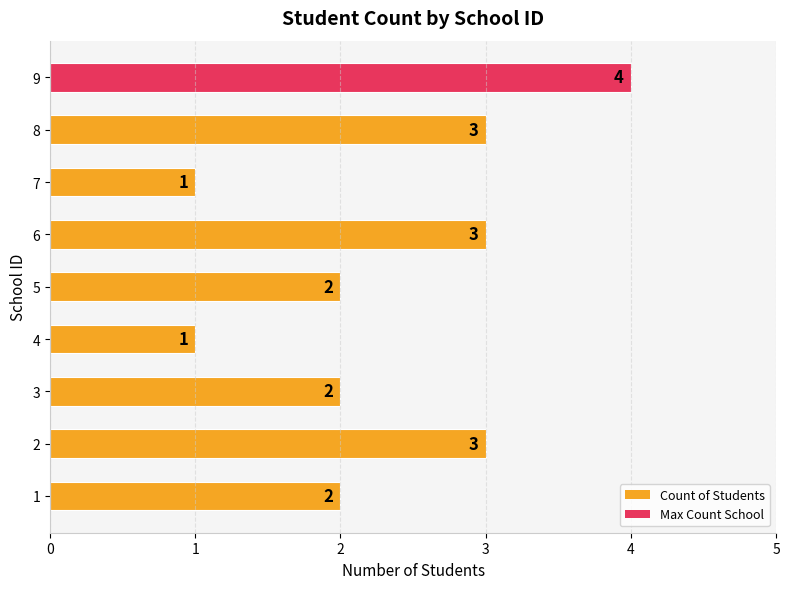

True or false: the data shows 3 at 6.

True